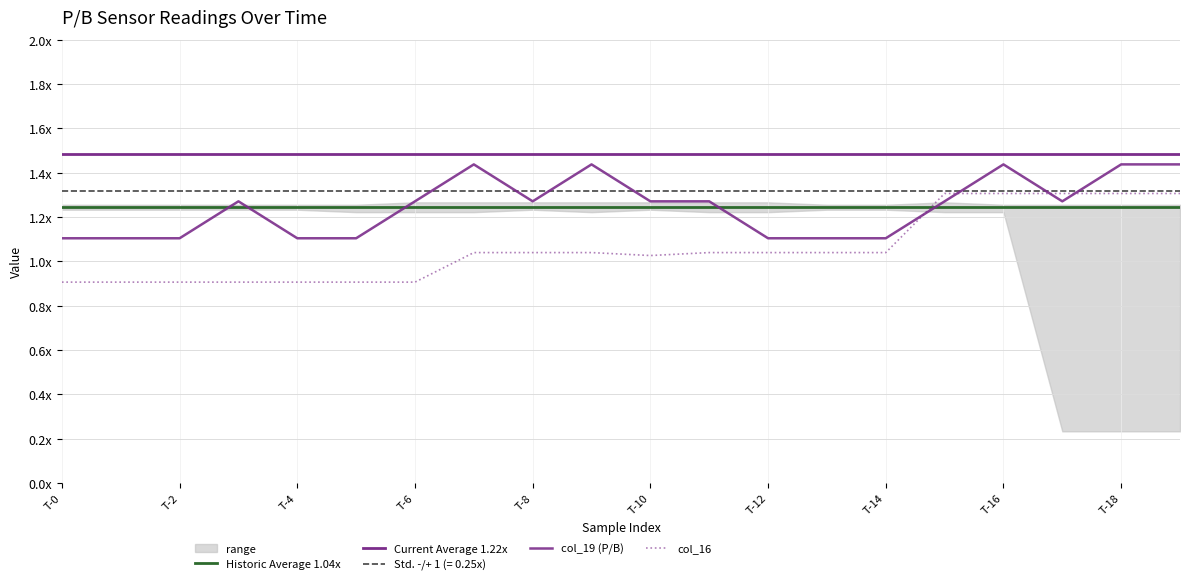

At which category is the sum across all series the highest?

T-16